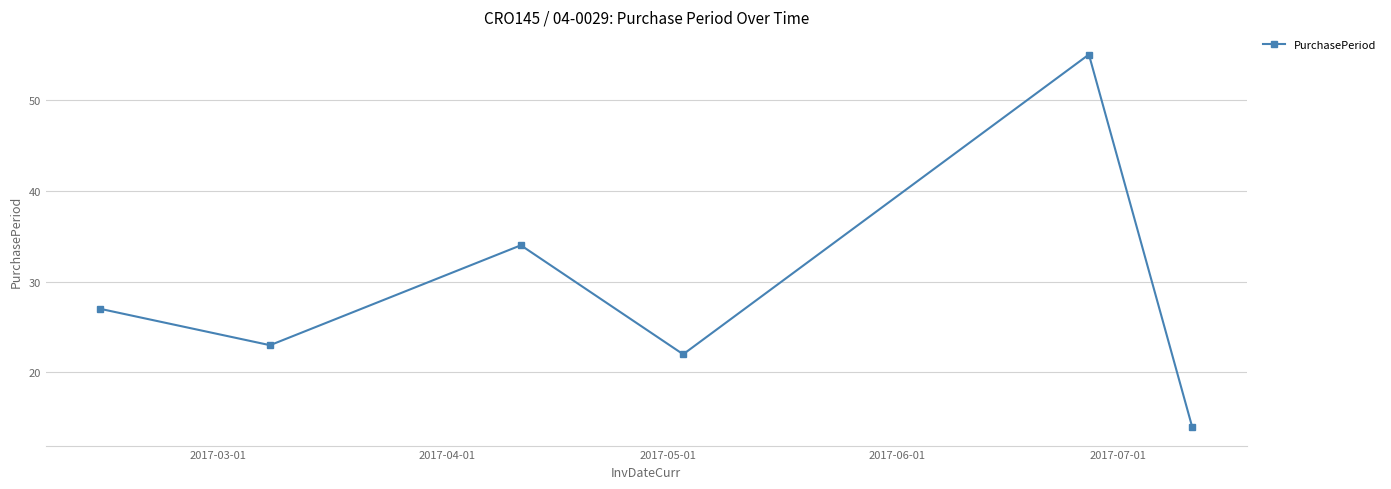

What is the sum of all values?

175